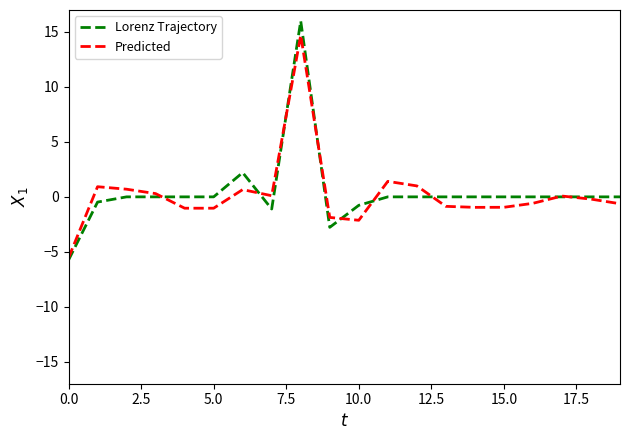

What is the highest value of the Lorenz Trajectory series?

16.0